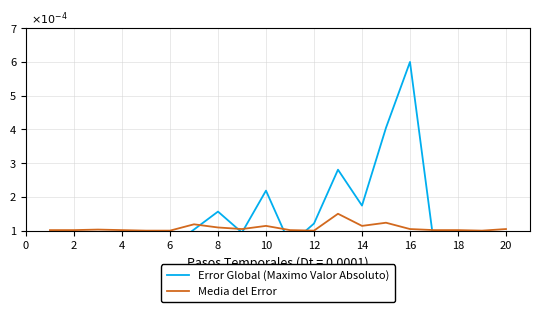

Does the chart have visible grid lines?

Yes